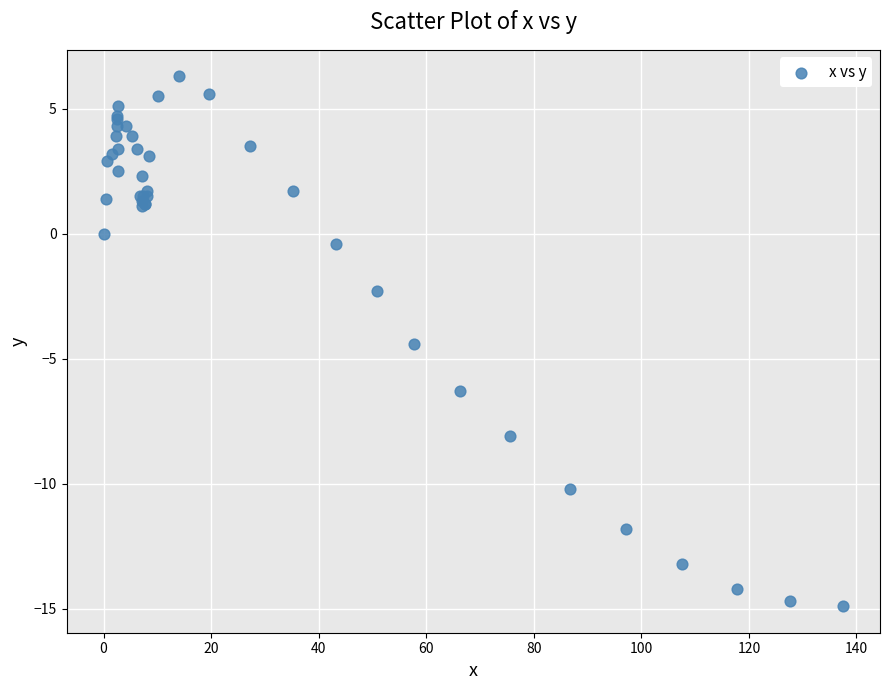

What Y value in the scatter plot is closest to -4?

-4.4